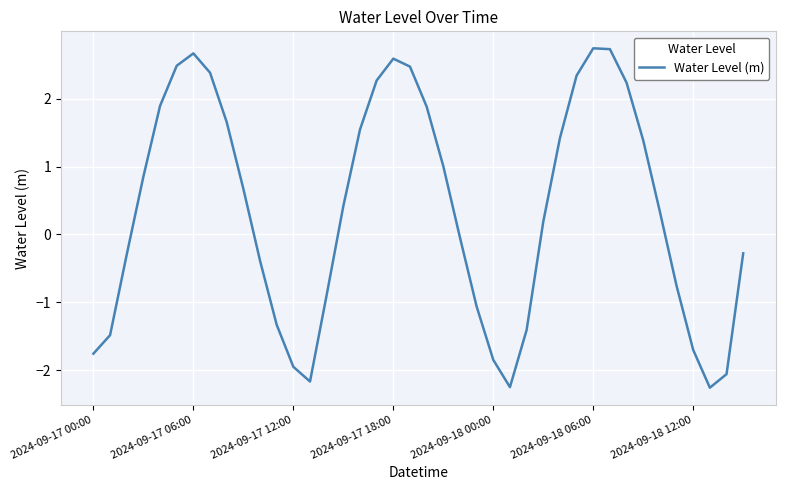

What is the maximum value shown in the chart?

2.7